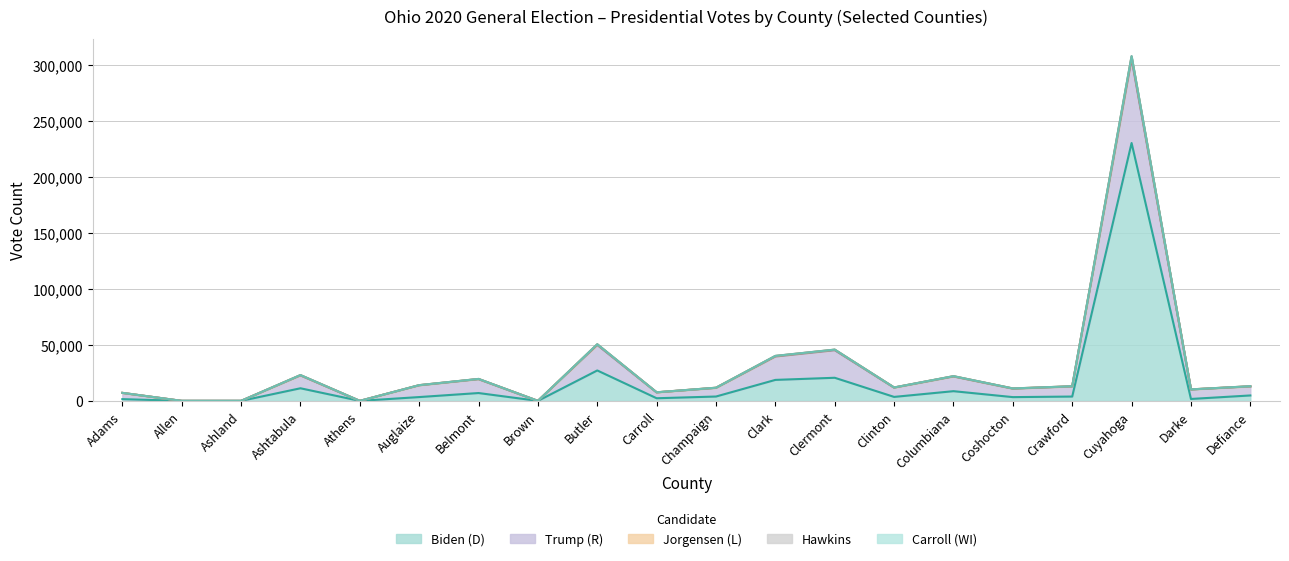

True or false: Hawkins and Biden (D) cross at least once.

False